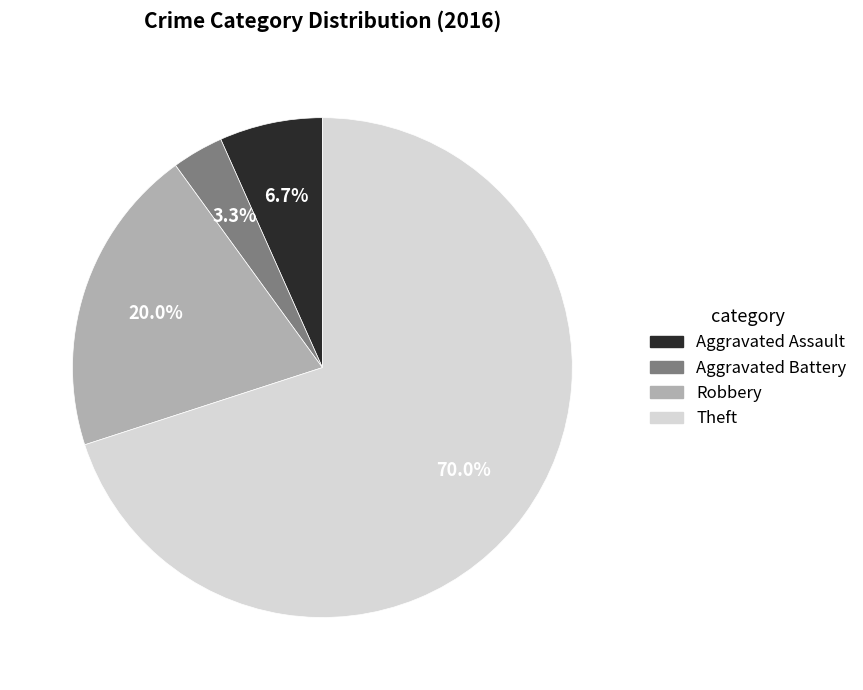

What is the total percentage of Aggravated Assault and Robbery?

26.7%